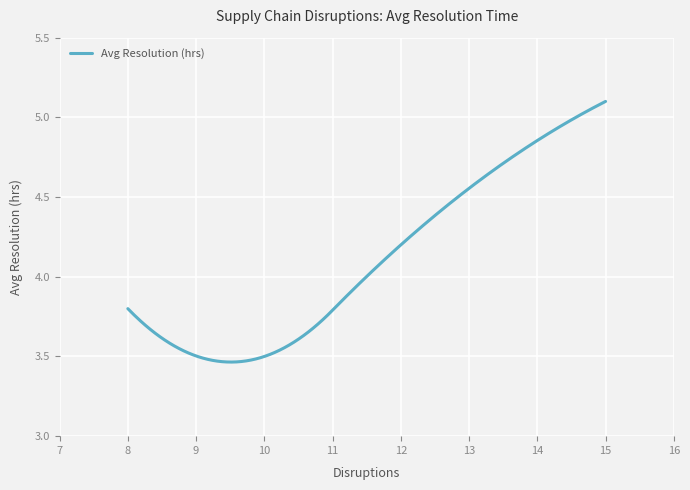

How many lines are shown in the chart?

1